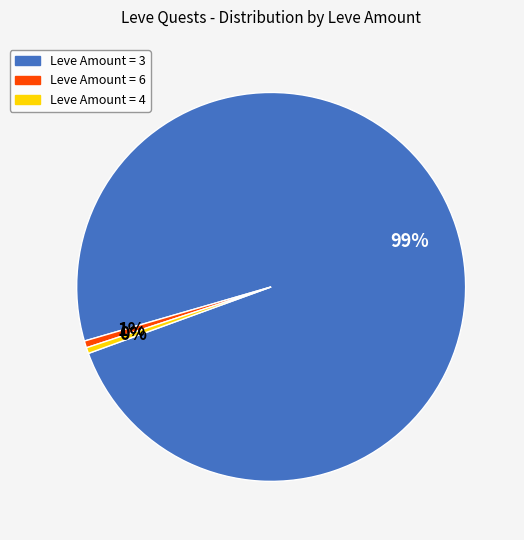

Is there any slice that represents more than half of the pie?

Yes